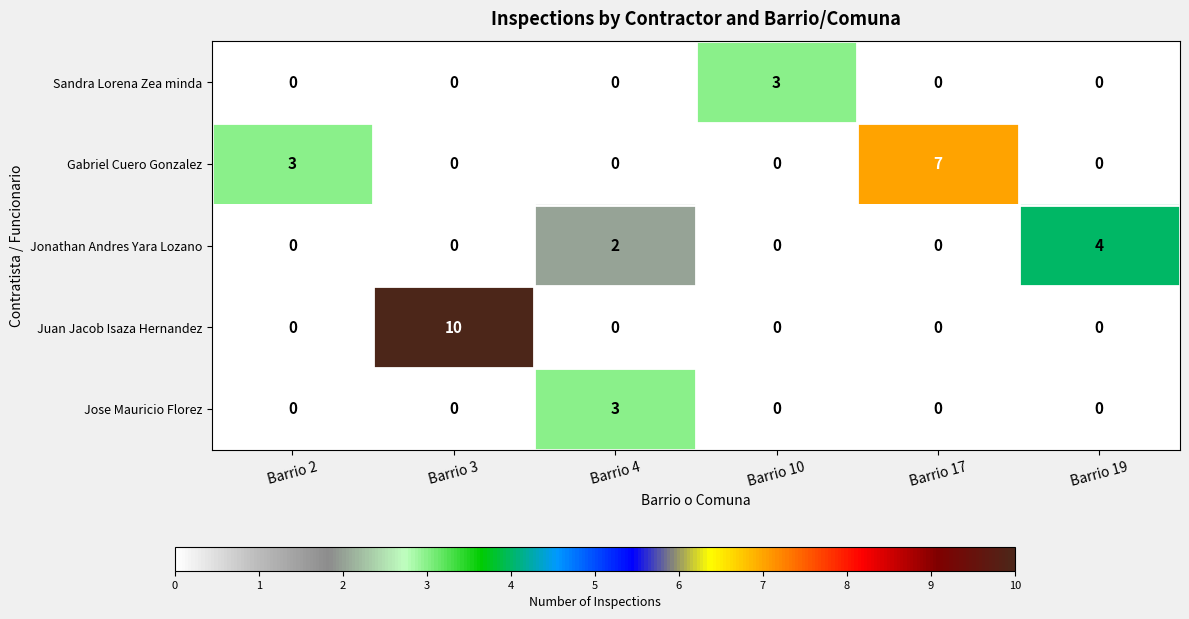

What is the maximum value shown in the chart?

10